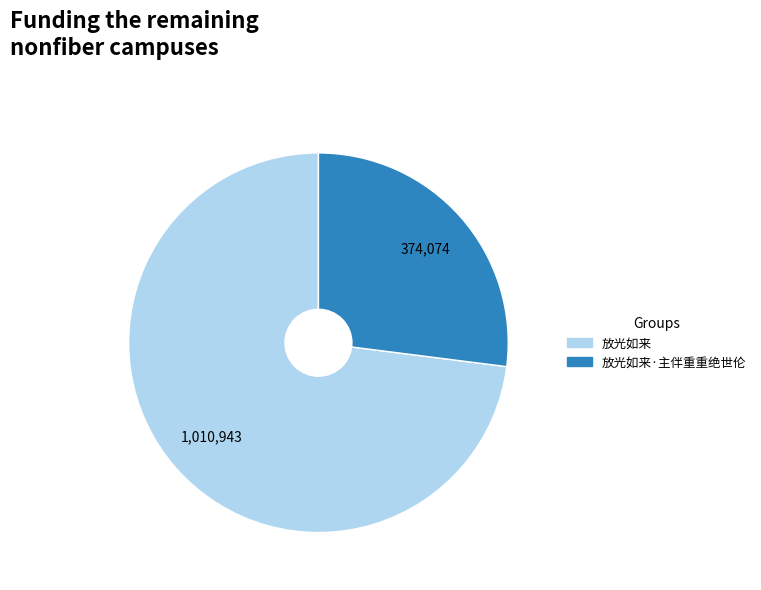

Rank the categories by value from highest to lowest.

放光如来, 放光如来·主伴重重绝世伦